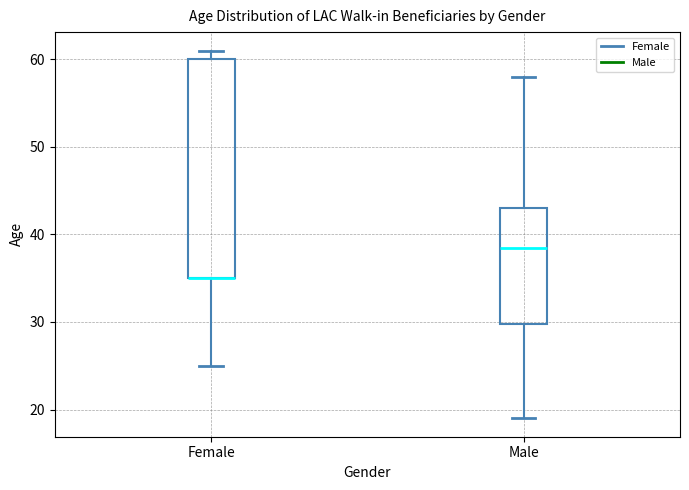

Where does the lower whisker of the box for Female end on the y-axis? The values are not printed on the chart, so give them approximately, as read against the axis.

25